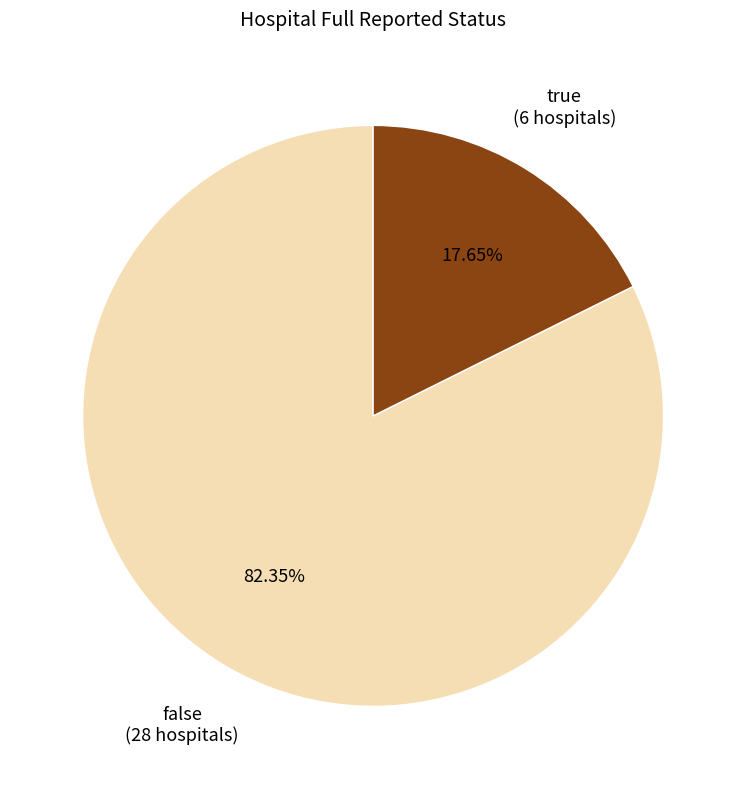

Is there a majority slice in this chart?

Yes